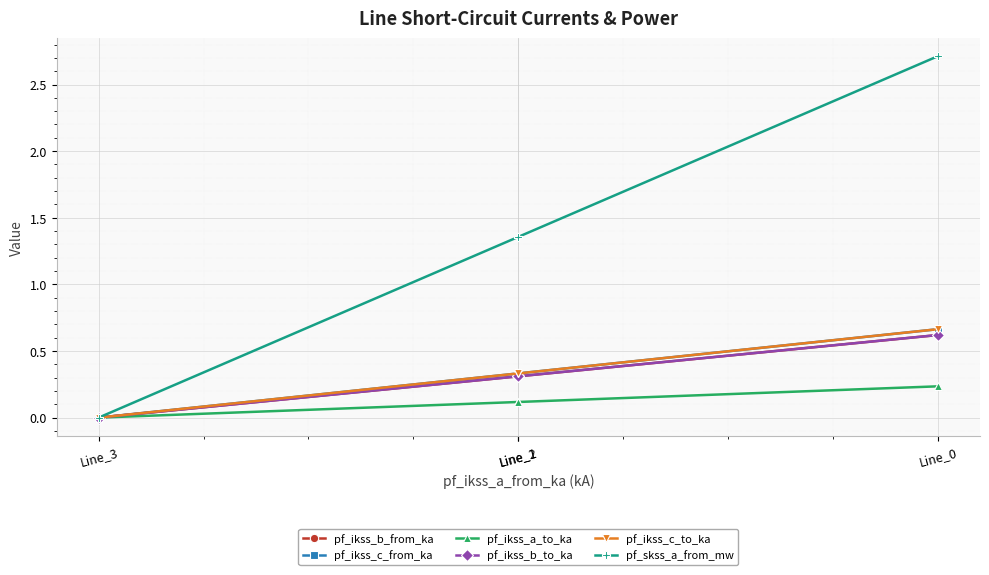

How many data points does each series have?

4